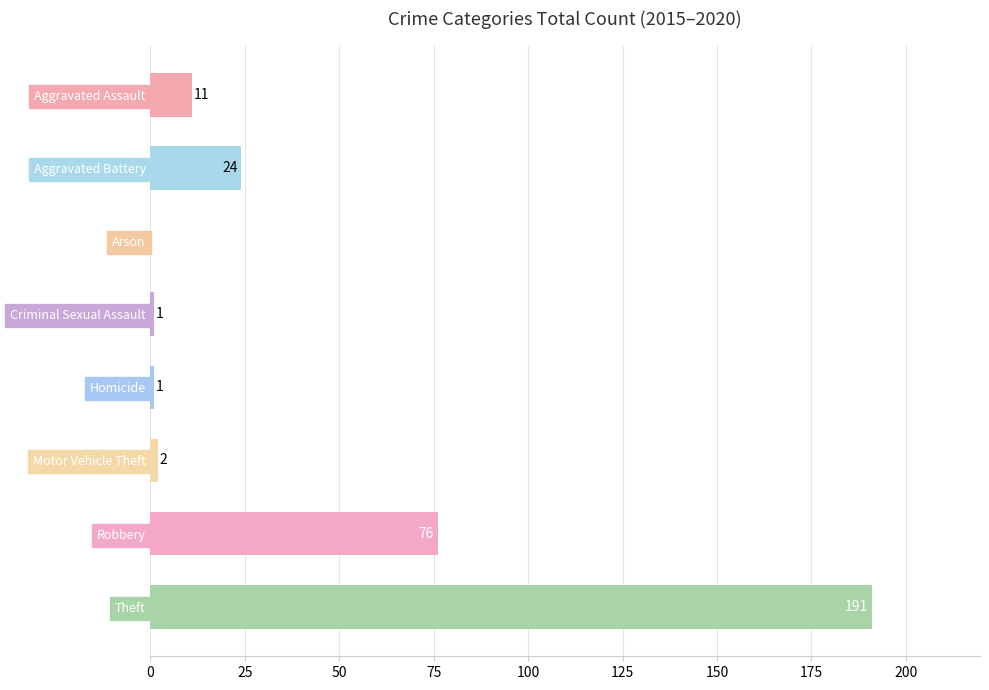

Is it true that the value at Motor Vehicle Theft is 2?

True